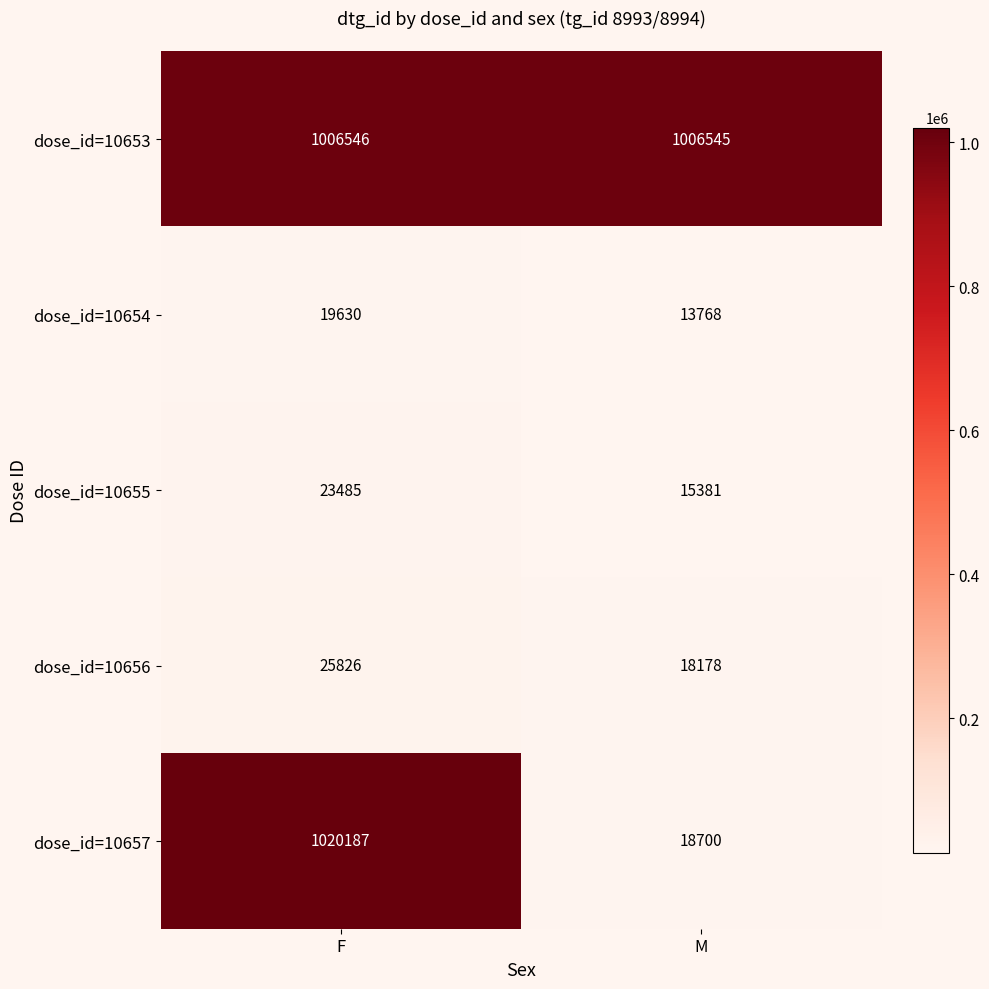

List the series in order of their peak value, highest first.

dose_id=10657, dose_id=10653, dose_id=10656, dose_id=10655, dose_id=10654